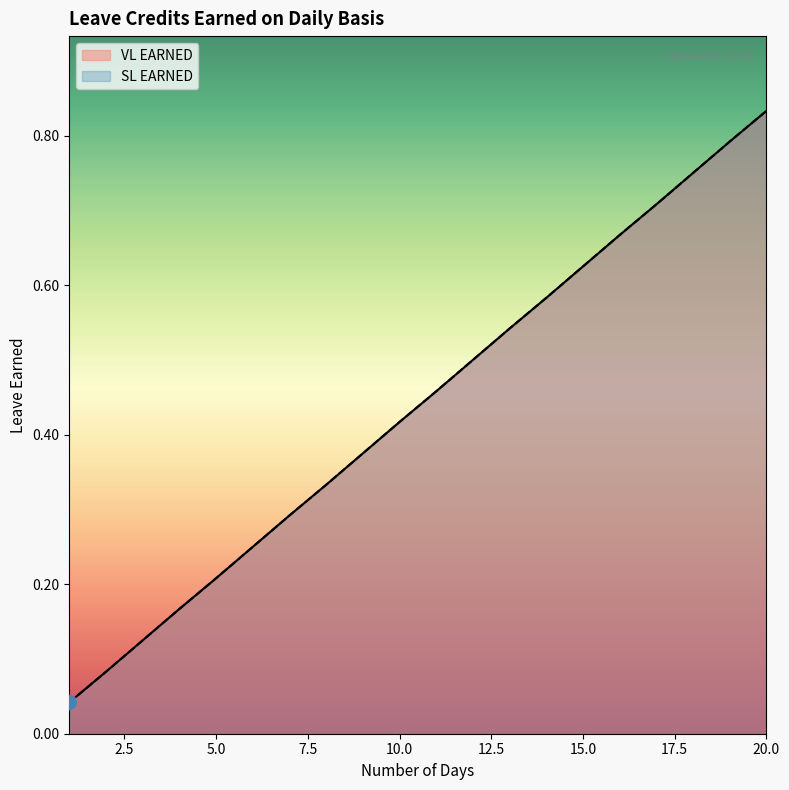

The value of VL EARNED at 6 is 0.2. True or false?

True